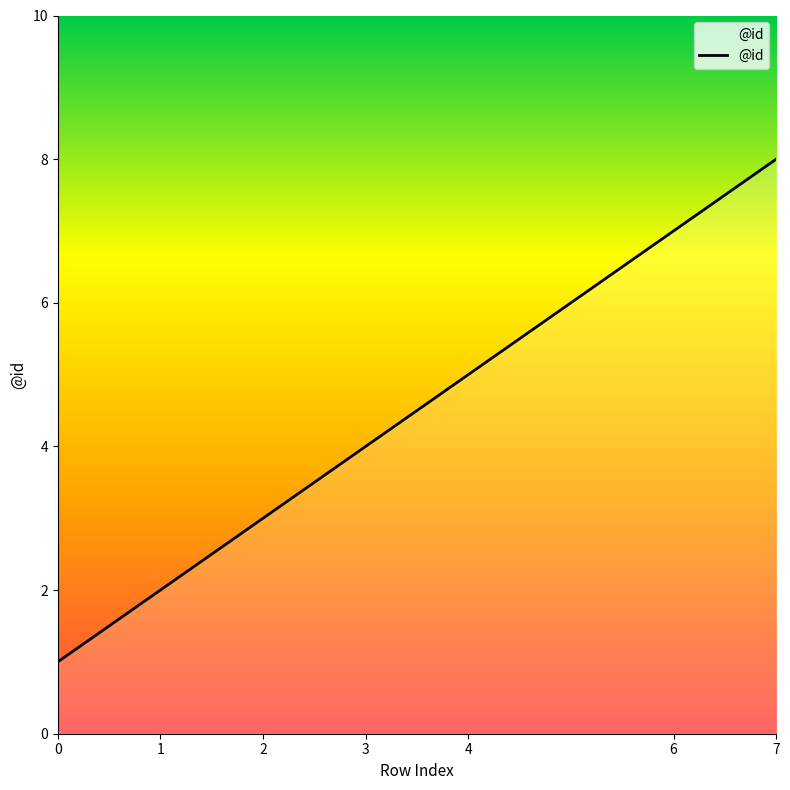

Does the chart have visible grid lines?

No